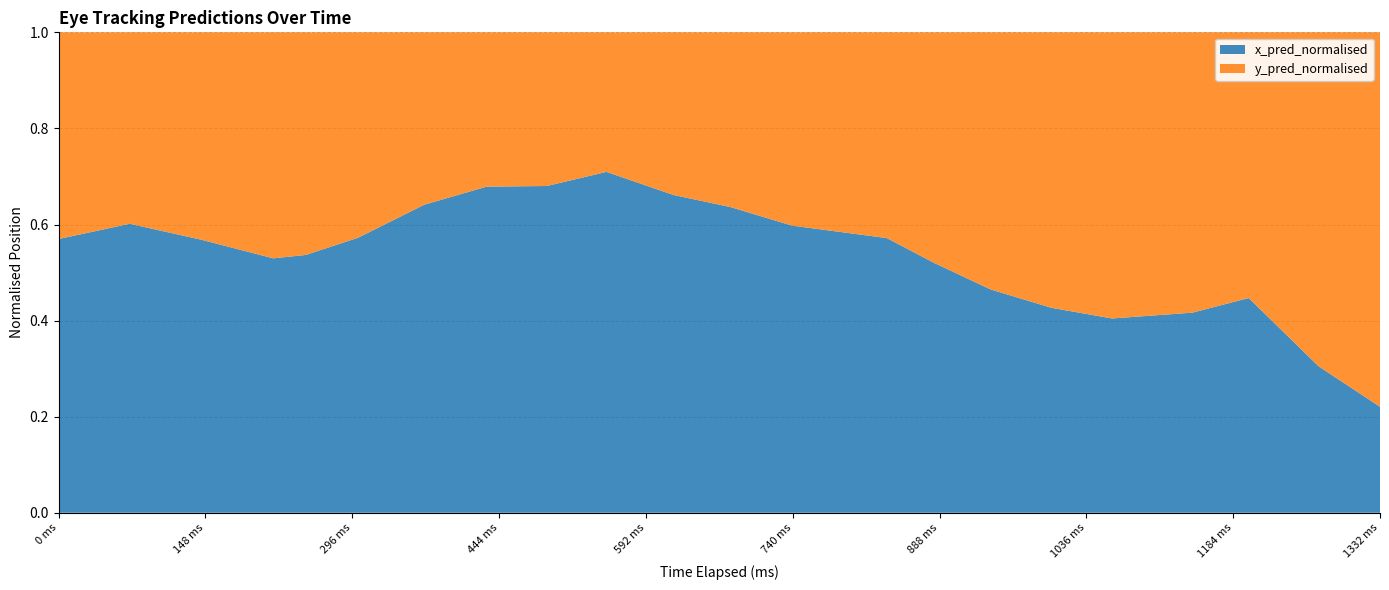

Reading left to right, transcribe all the data shown in this chart.

x_pred_normalised: 0.3	0.4	0.5	0.6	0.7	0.7	0.8	0.9	1.0	1.0	1.1	1.1	1.1	1.0	0.8	0.6	0.5	0.3	0.3	0.3	0.1	0.1
y_pred_normalised: 0.2	0.3	0.4	0.5	0.6	0.6	0.5	0.4	0.5	0.4	0.5	0.6	0.7	0.7	0.8	0.7	0.6	0.5	0.4	0.3	0.3	0.3